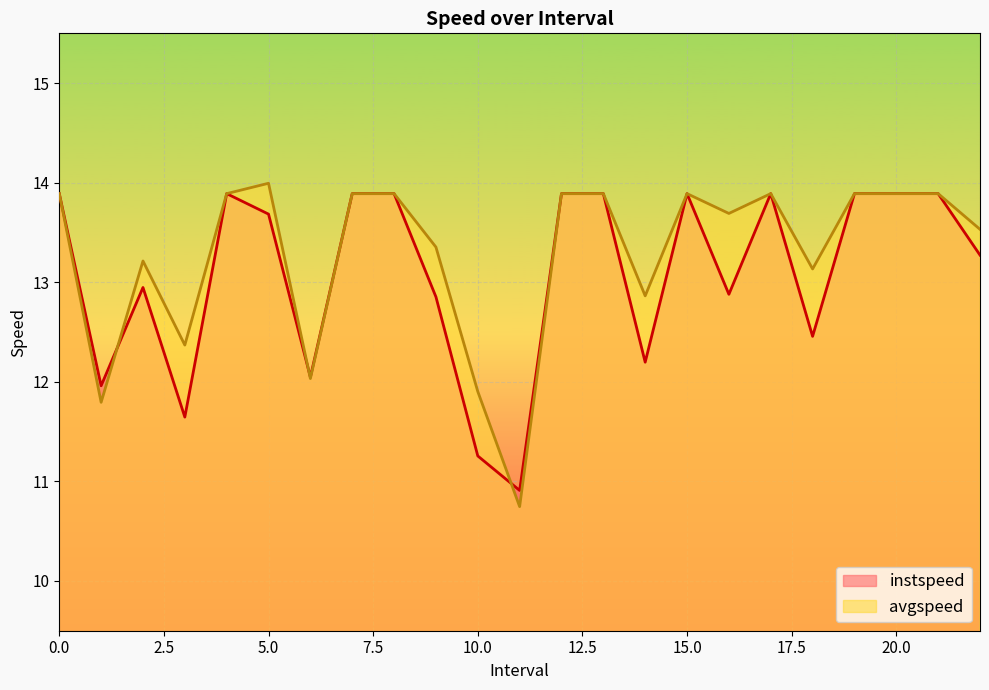

How many times do avgspeed and instspeed cross each other?

3